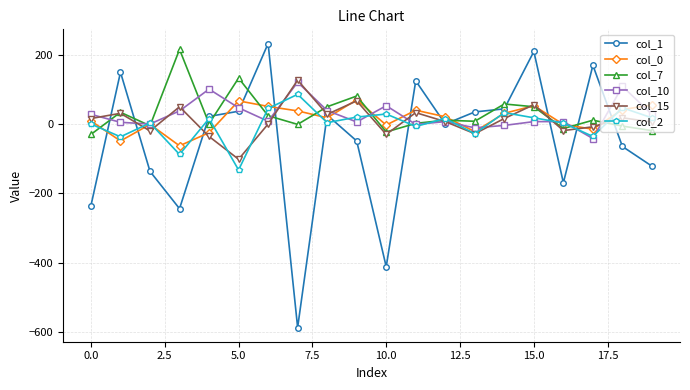

What is the difference between the second highest and minimum values in the col_2 series?

180